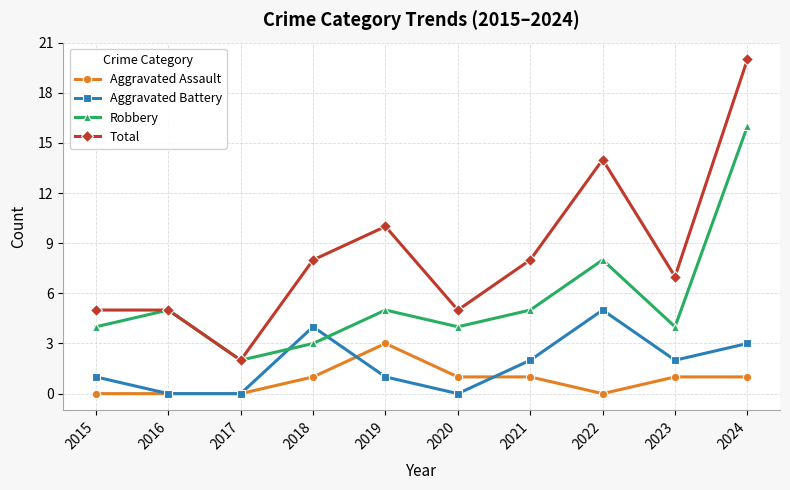

At which category does Robbery reach its first local valley?

2017